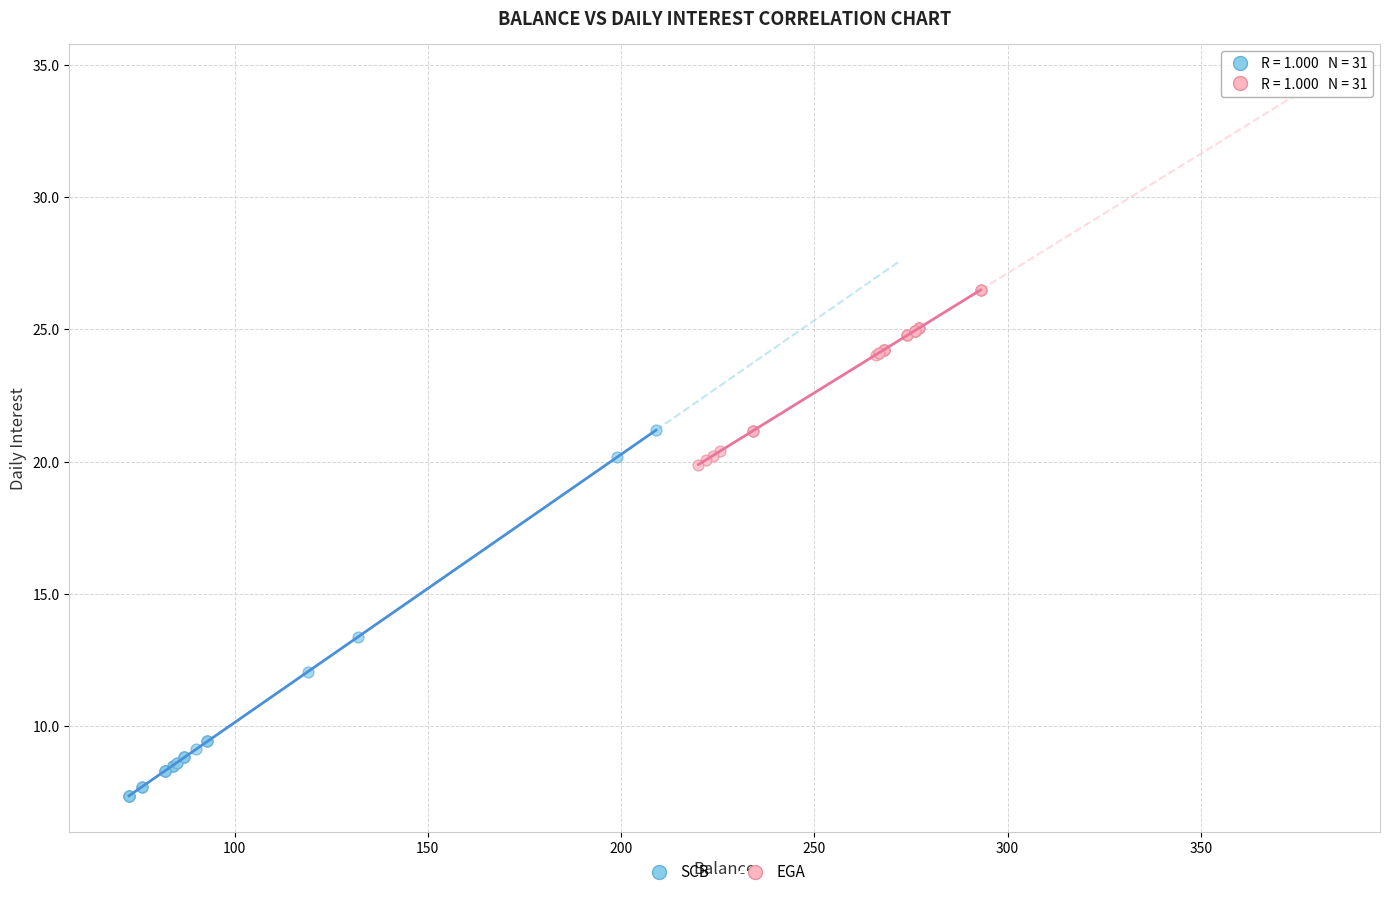

What are all the series names shown in the legend?

SCB, EGA